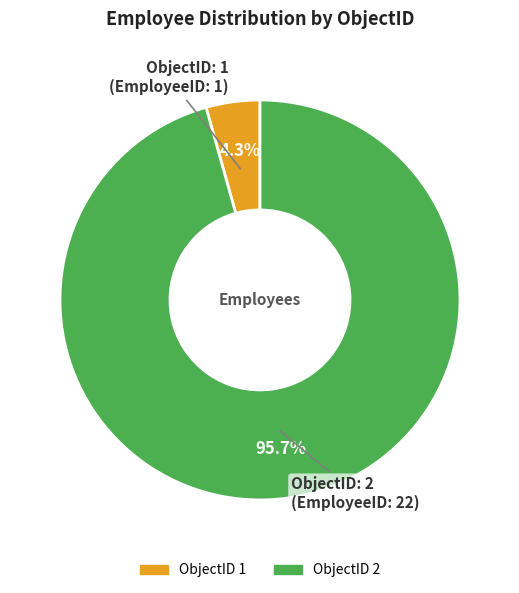

Does any single category account for the majority?

Yes